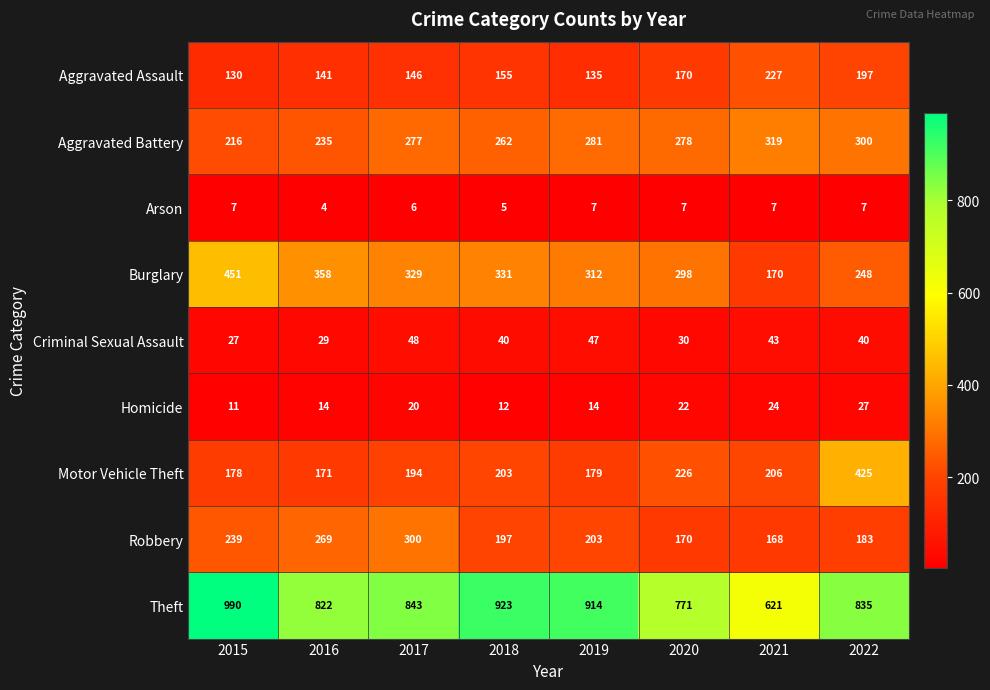

At which label does Burglary reach its peak?

2015